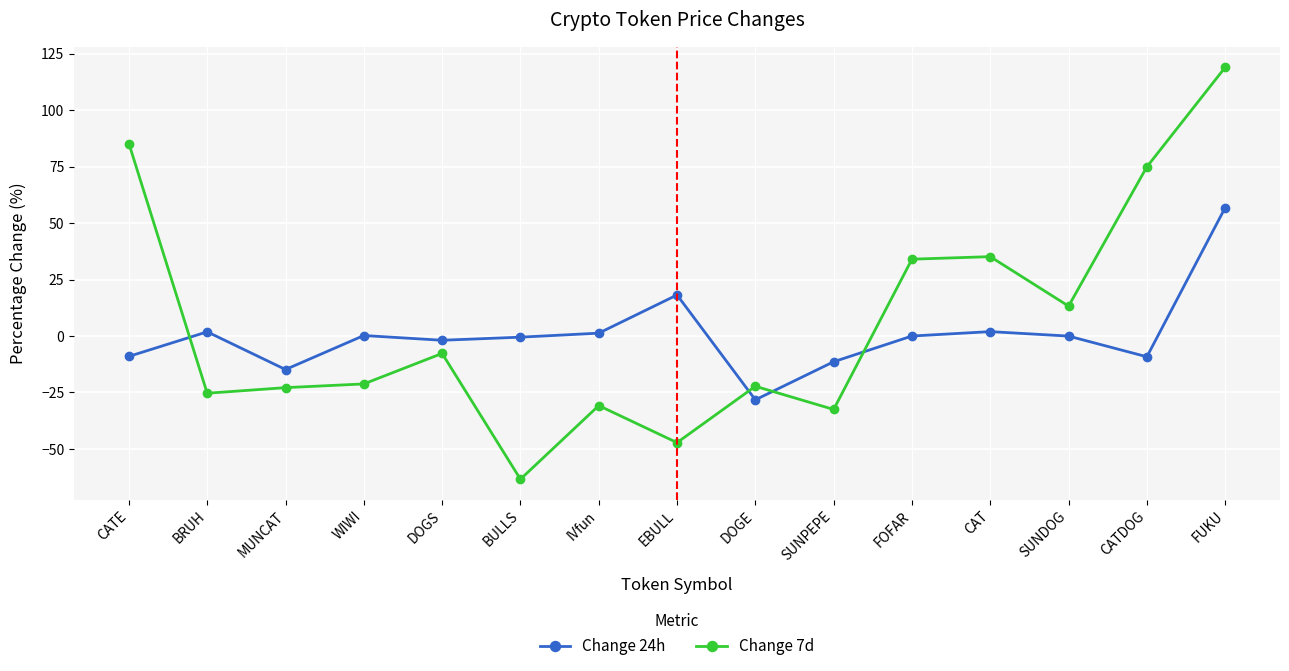

Which series has the widest spread of values?

Change 7d